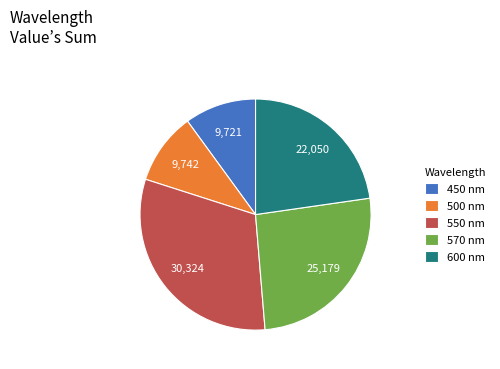

Combined, do 450 nm and 550 nm account for over 50%?

No